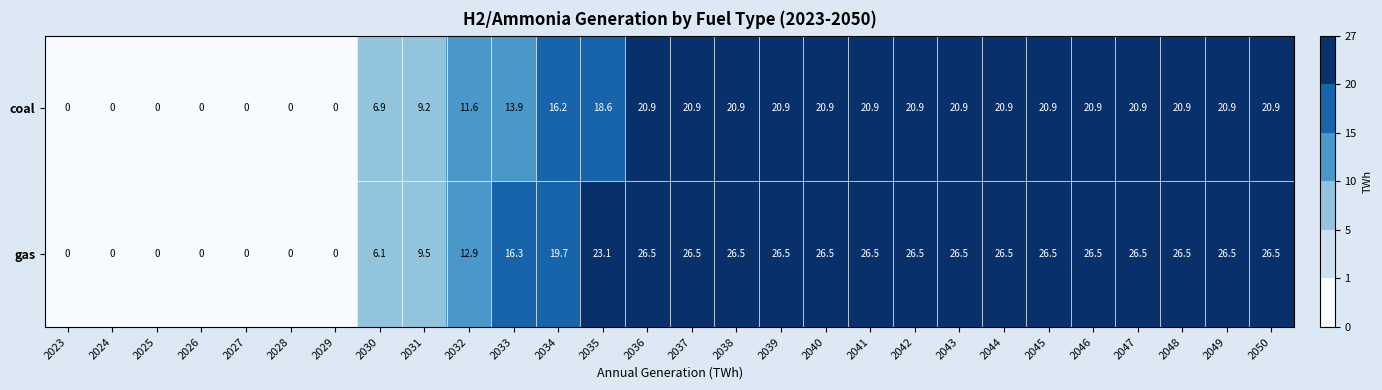

What is the maximum value shown in the chart?

26.5